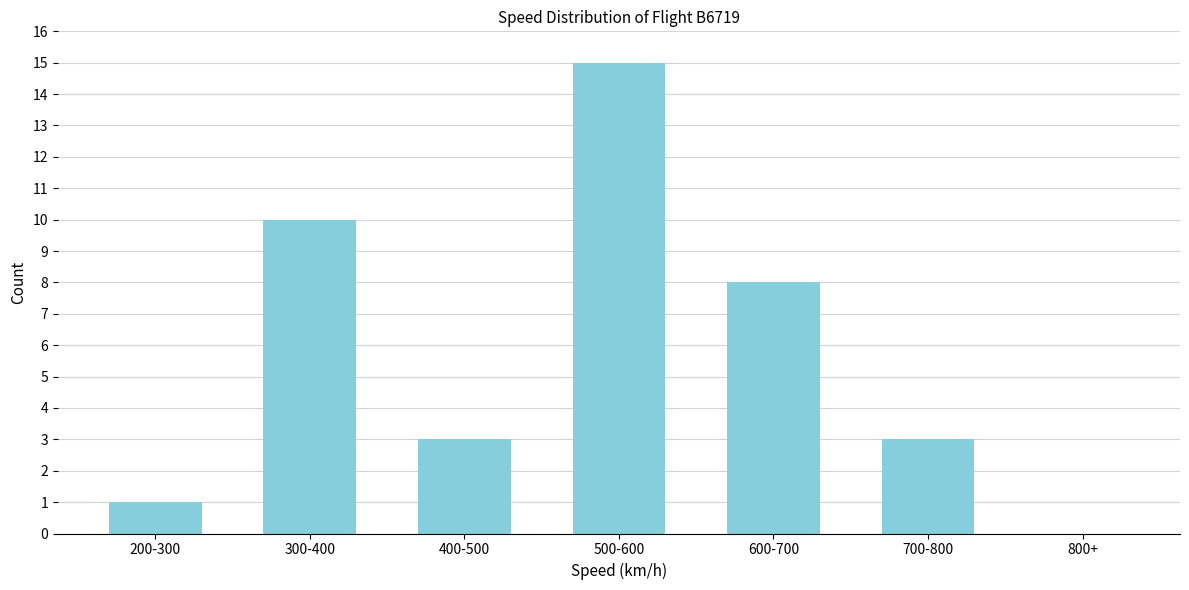

Reading left to right, transcribe all the data shown in this chart.

200-300=1	300-400=10	400-500=3	500-600=15	600-700=8	700-800=3	800+=0